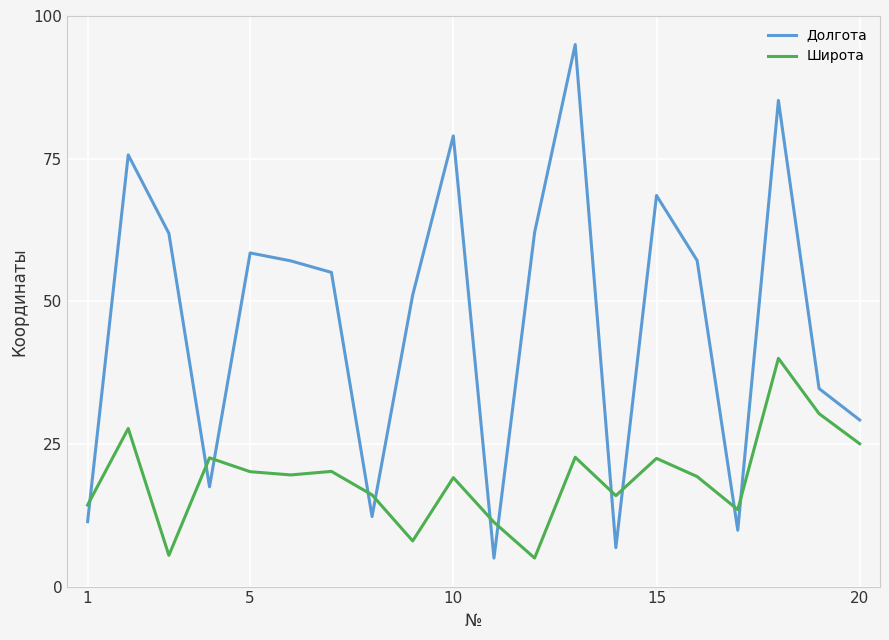

What is the lowest value of the Долгота series?

5.0